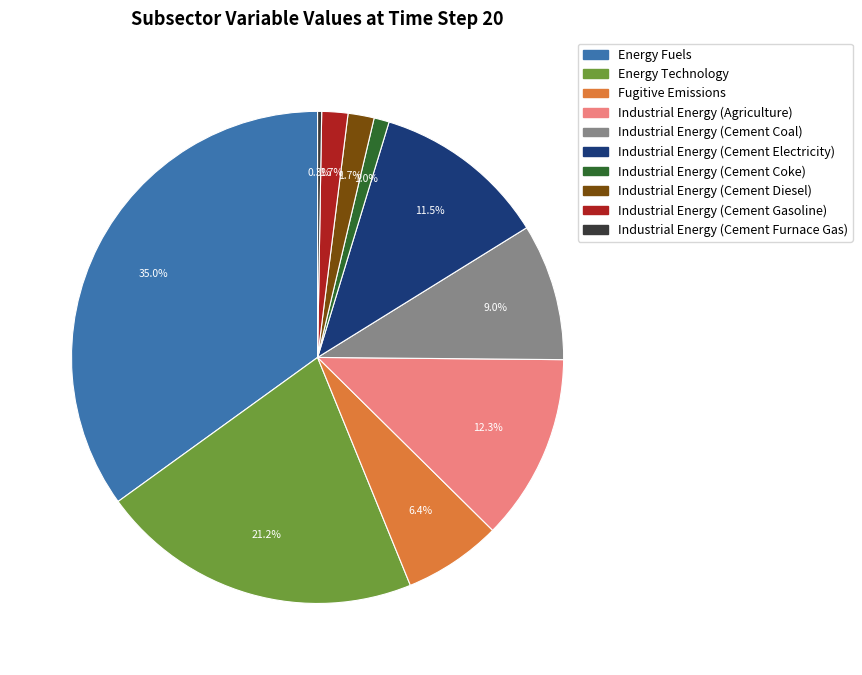

Which has a higher value, Industrial Energy (Cement Gasoline) or Fugitive Emissions?

Fugitive Emissions